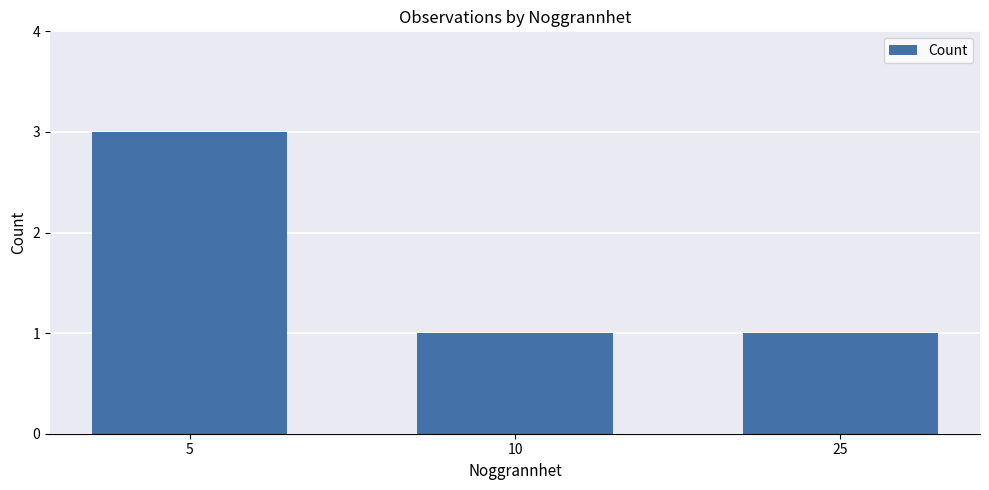

Approximately how many times larger is the value at 5 compared to 25?

3.0